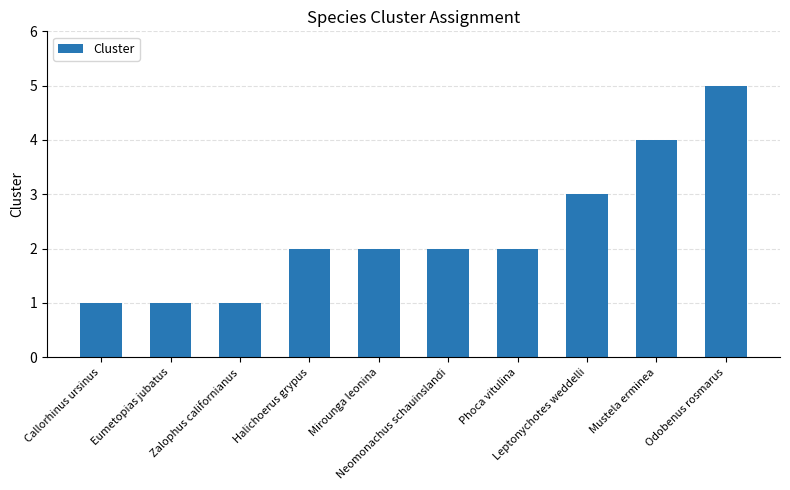

What is the difference between the second highest and minimum values?

3